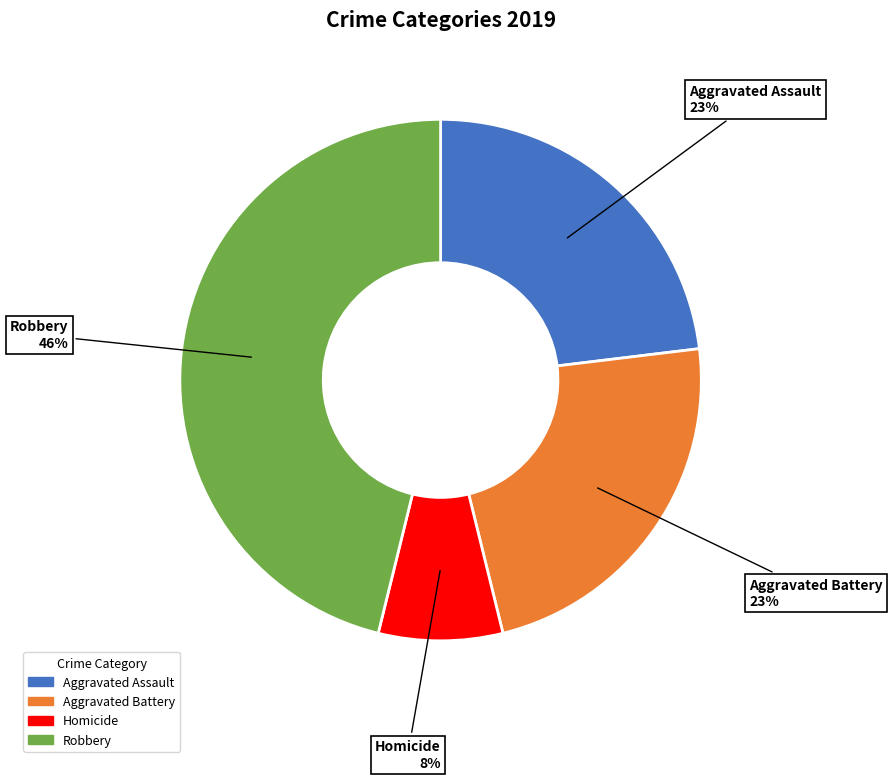

Does Homicide account for over 50% of the chart?

No